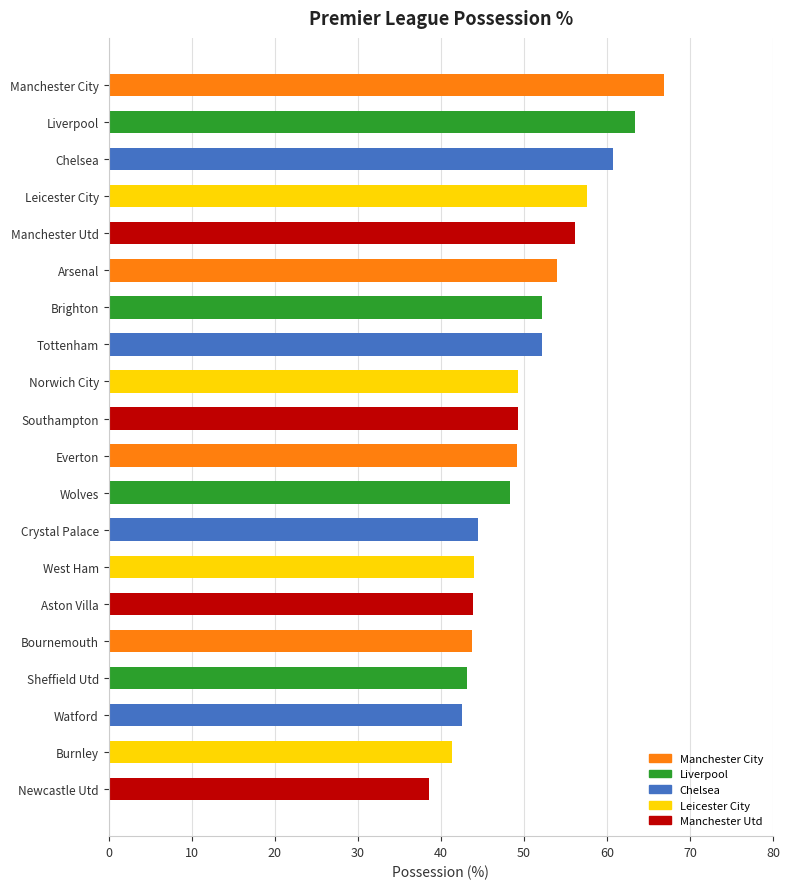

True or false: the data shows 43.1 at Sheffield Utd.

True